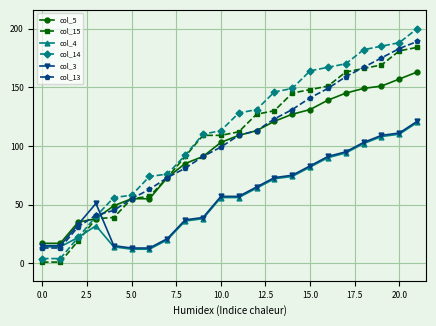

Which series has the largest range (max minus min)?

col_14